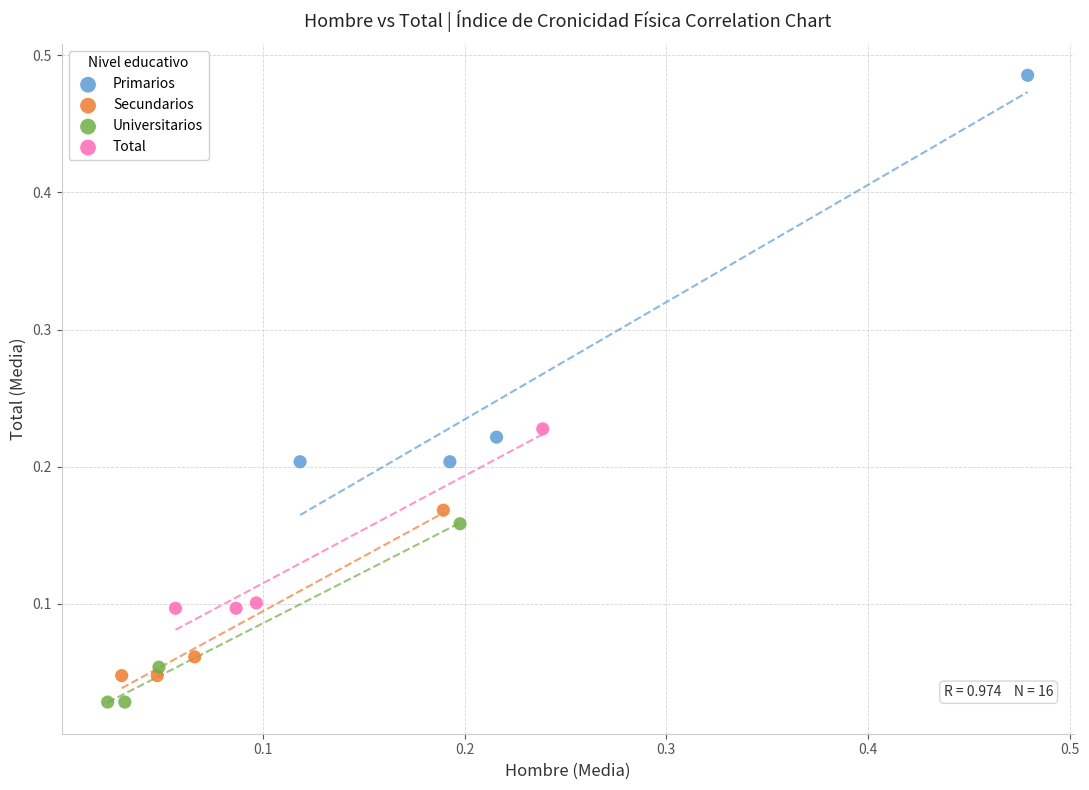

Which series has the widest spread of Y values?

Primarios